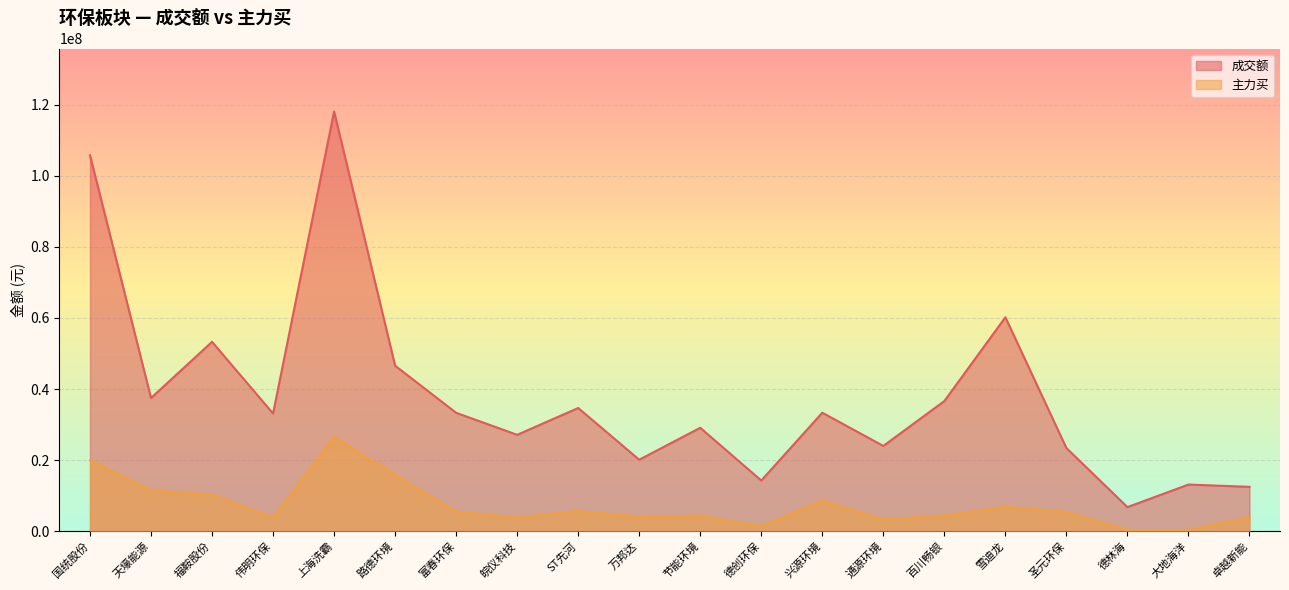

Where is the first local minimum for 主力买?

伟明环保